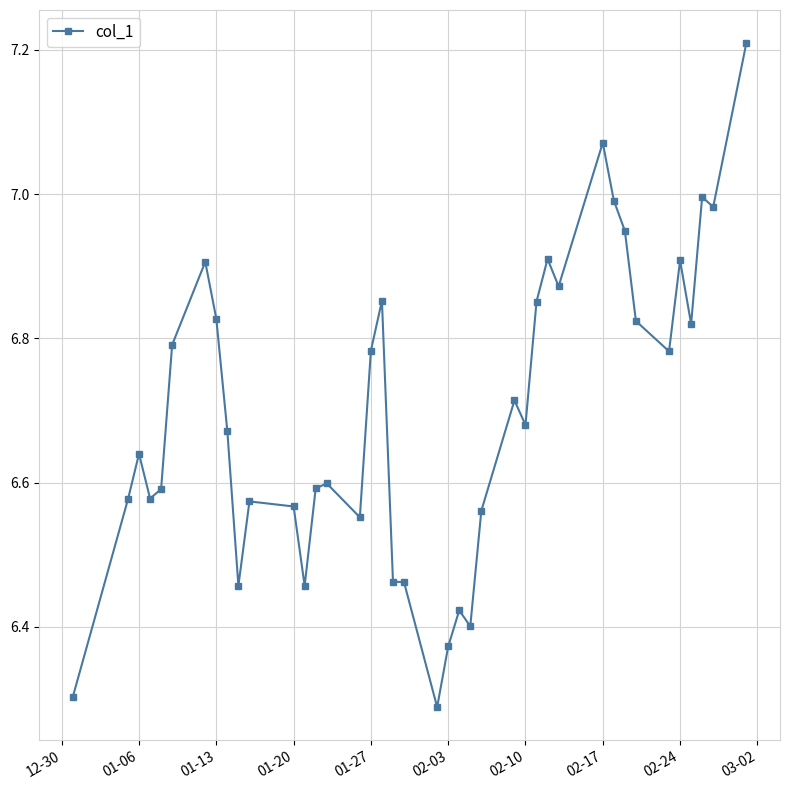

How many data points does each series have?

40